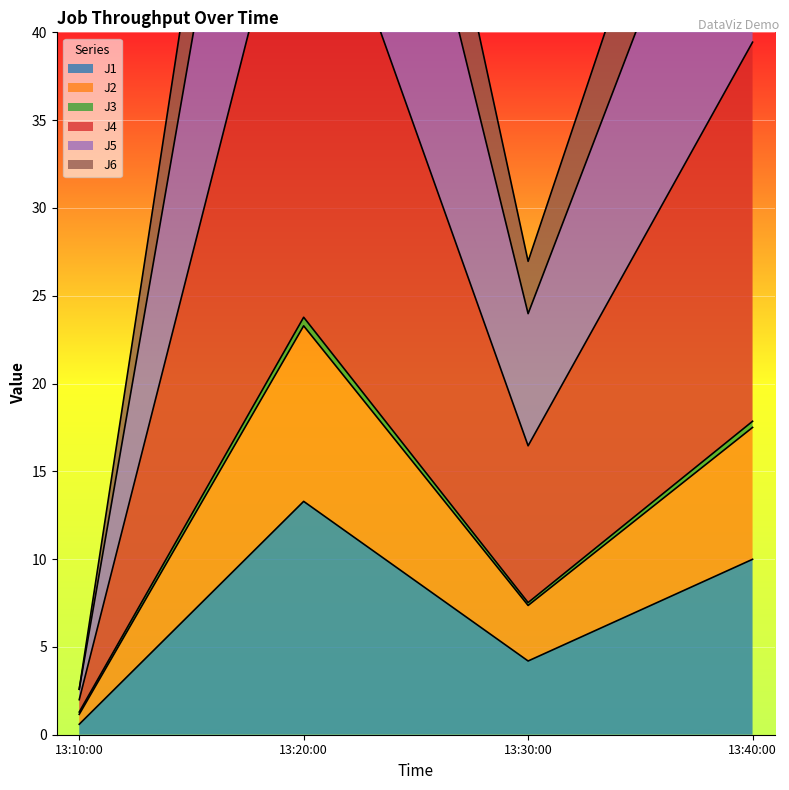

What is the difference between the maximum and second lowest values in the J5 series?

52.1